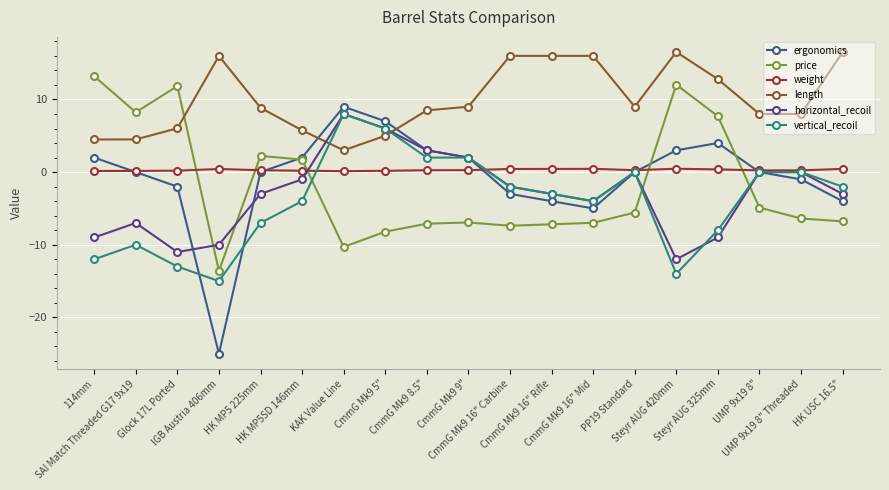

Where is vertical_recoil nearest to the value -3?

CmmG Mk9 16" Rifle